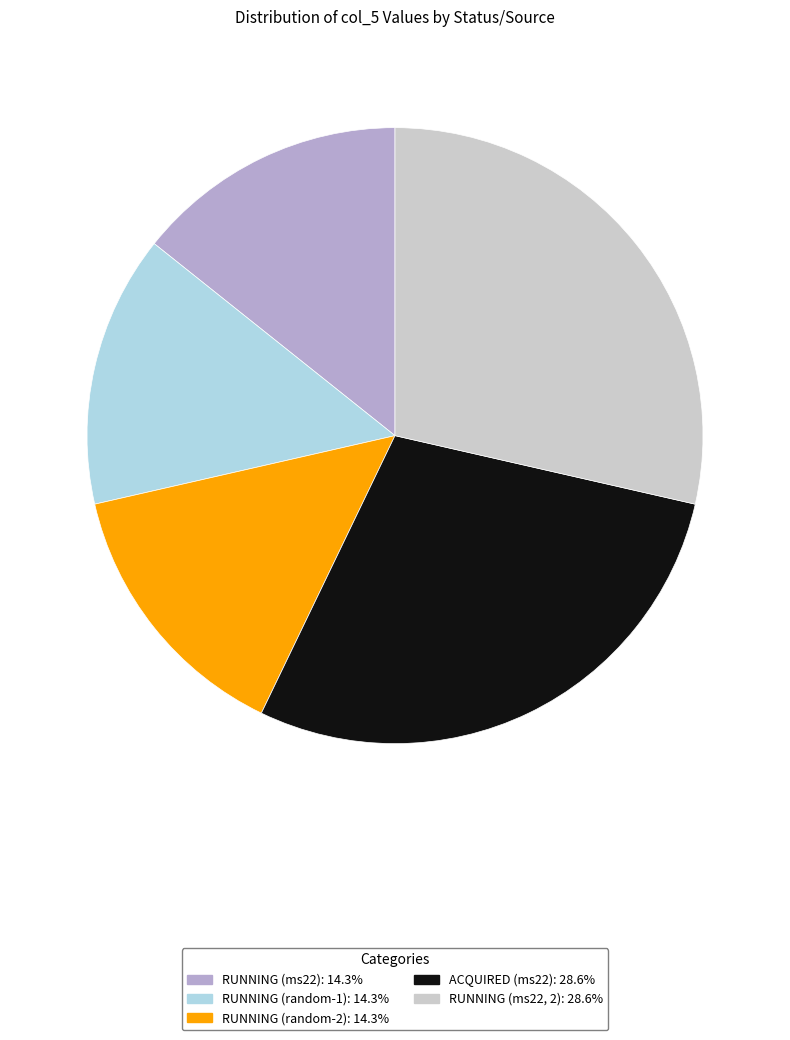

Count the number of slices in the pie.

5